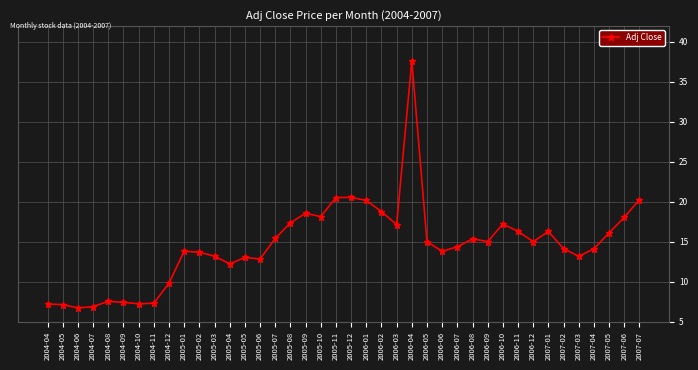

What is the difference between the maximum and minimum values?

30.9